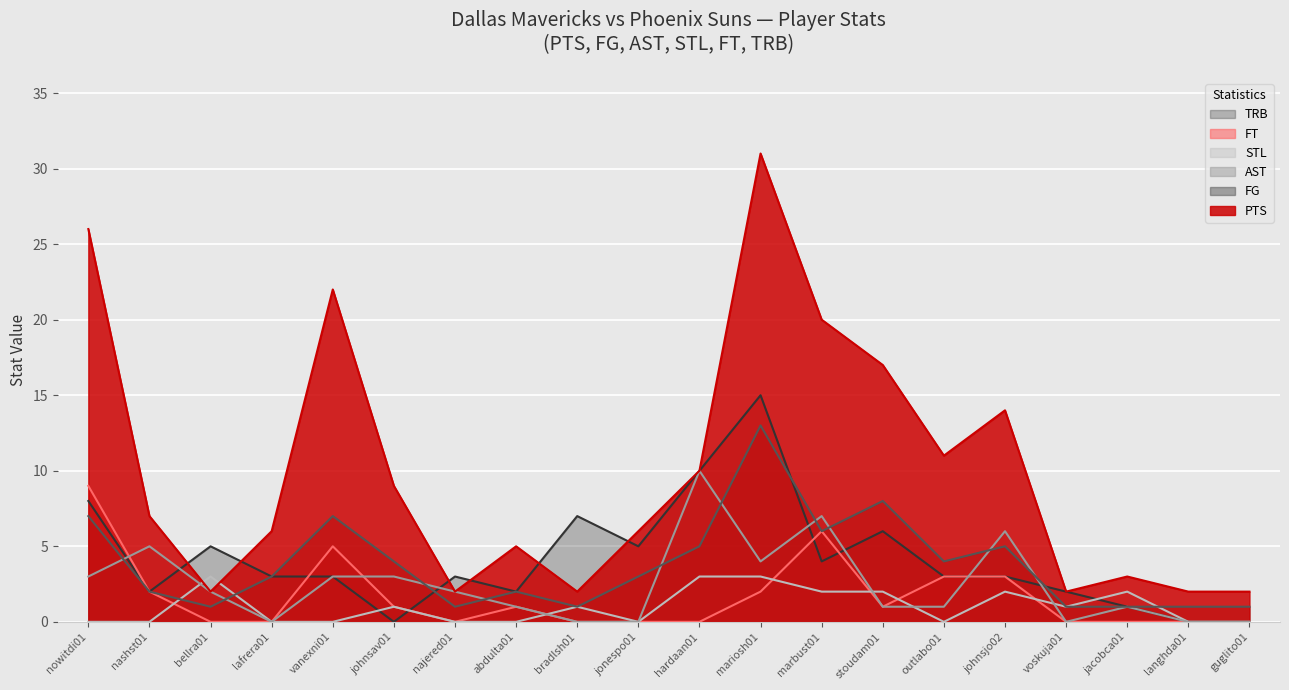

Does the chart display data point markers on the line(s)?

No